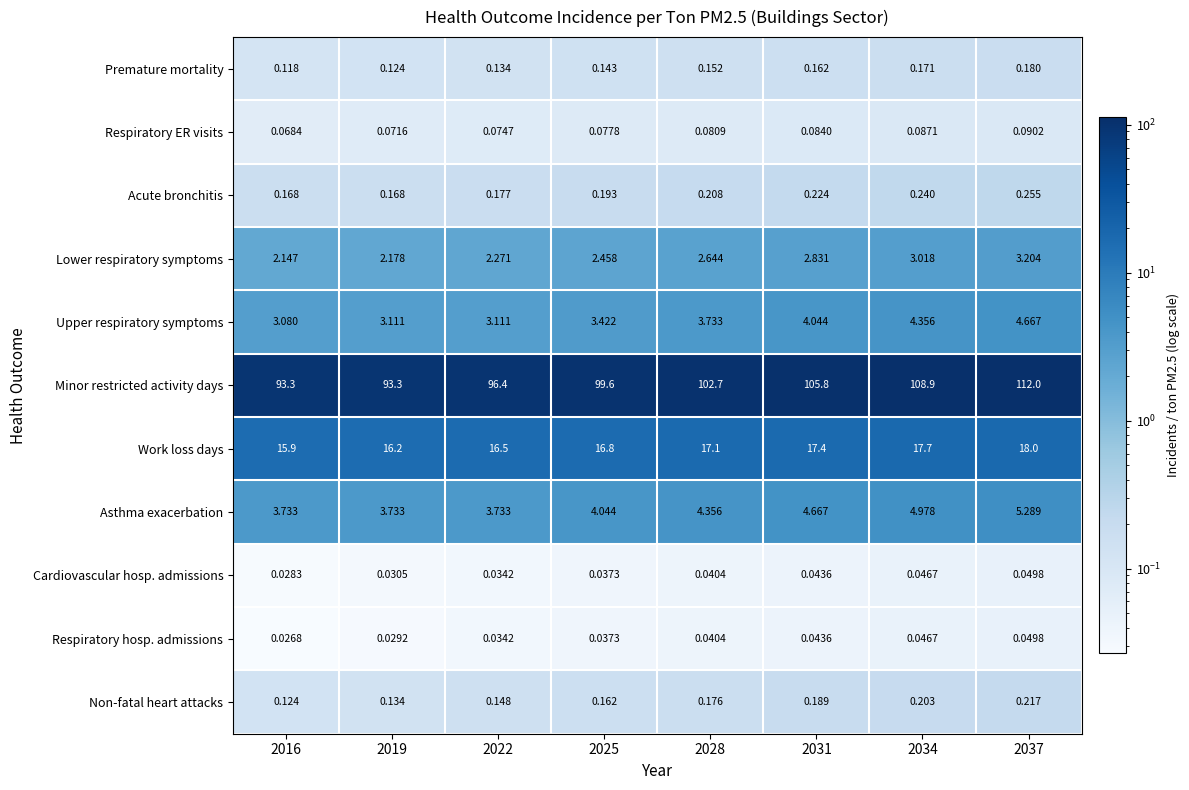

Rank the series at 2016 from highest to lowest value.

Minor restricted activity days, Work loss days, Asthma exacerbation, Upper respiratory symptoms, Lower respiratory symptoms, Acute bronchitis, Non-fatal heart attacks, Premature mortality, Respiratory ER visits, Cardiovascular hosp. admissions, Respiratory hosp. admissions